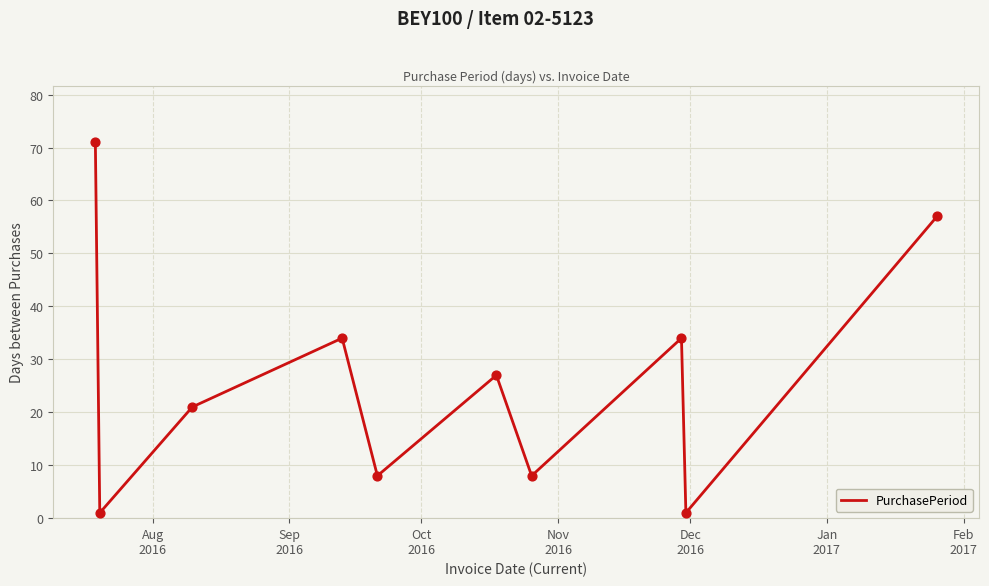

What is the greatest value displayed?

71